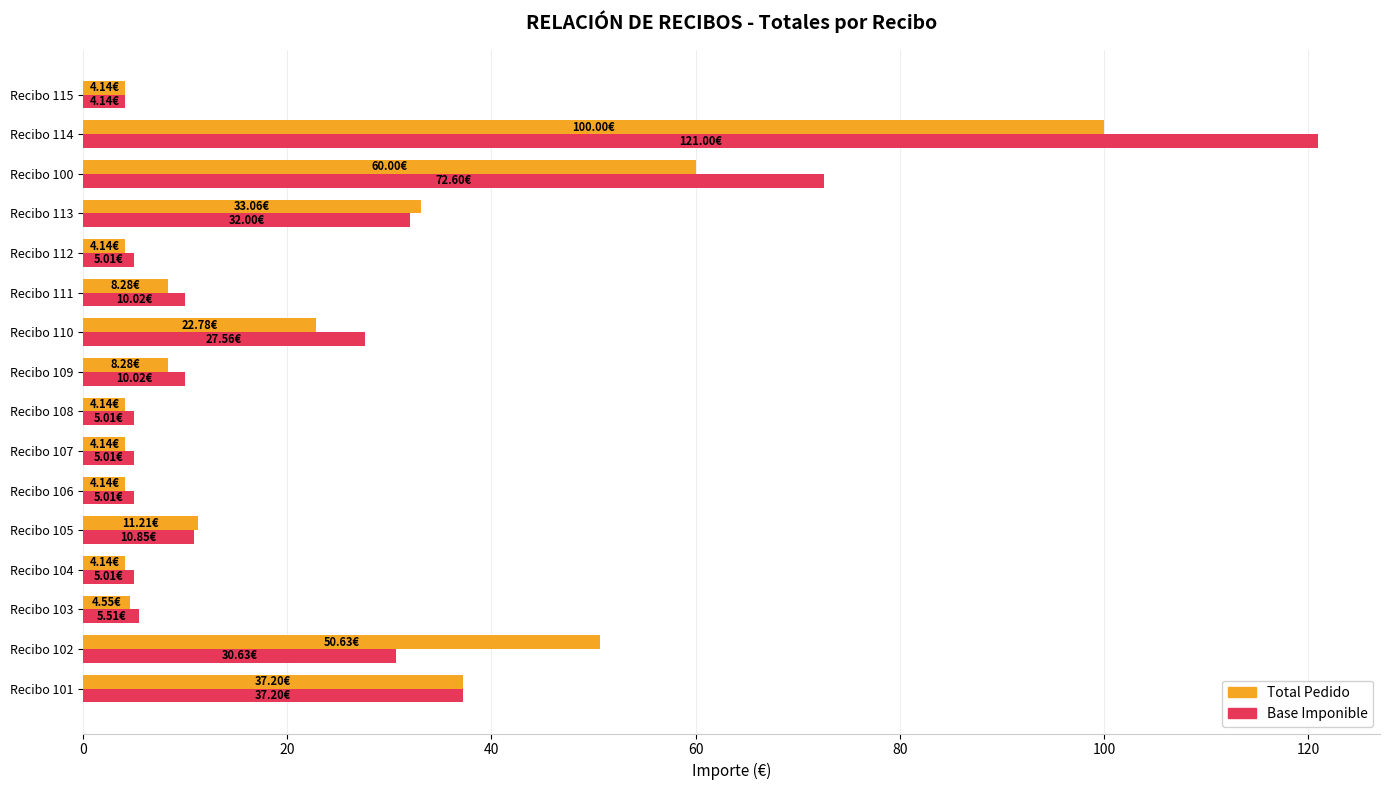

Which category has the highest value across all series?

Recibo 114